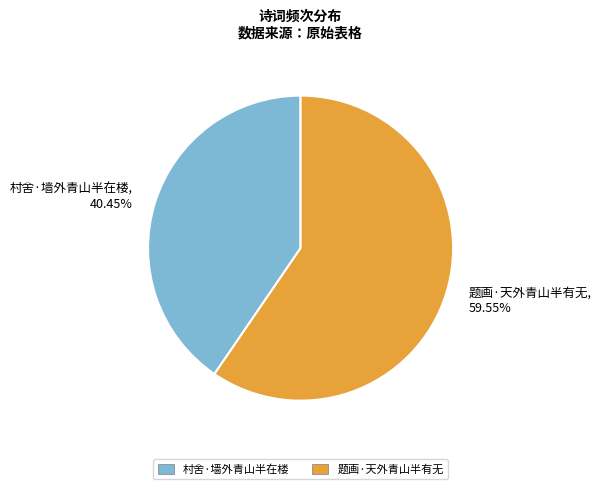

What percentage is the 村舍·墙外青山半在楼 slice, to the nearest percent?

40%